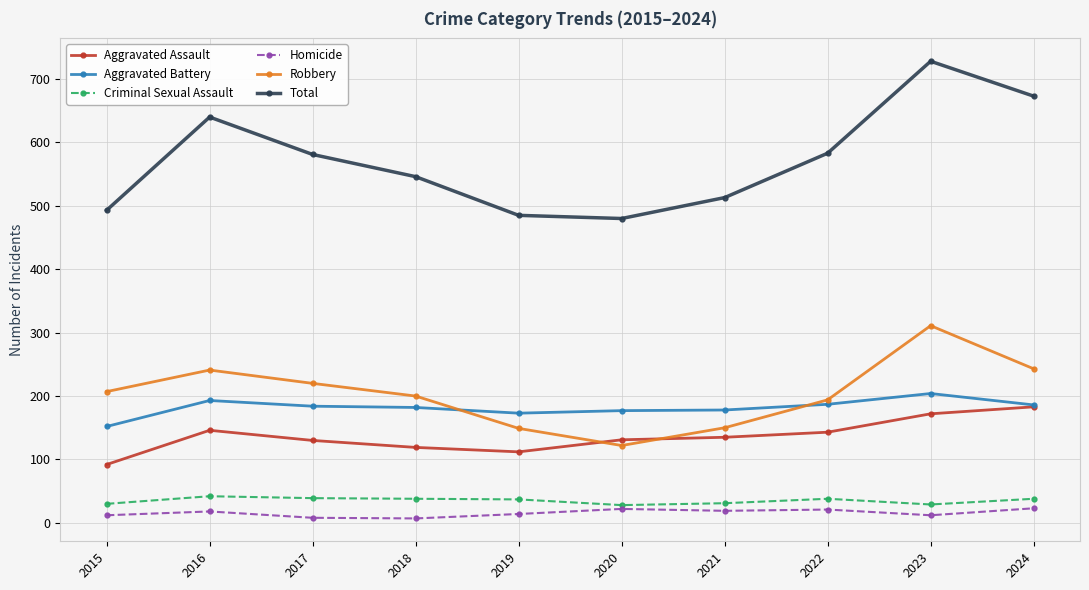

List the series in order of their peak value, highest first.

Total, Robbery, Aggravated Battery, Aggravated Assault, Criminal Sexual Assault, Homicide